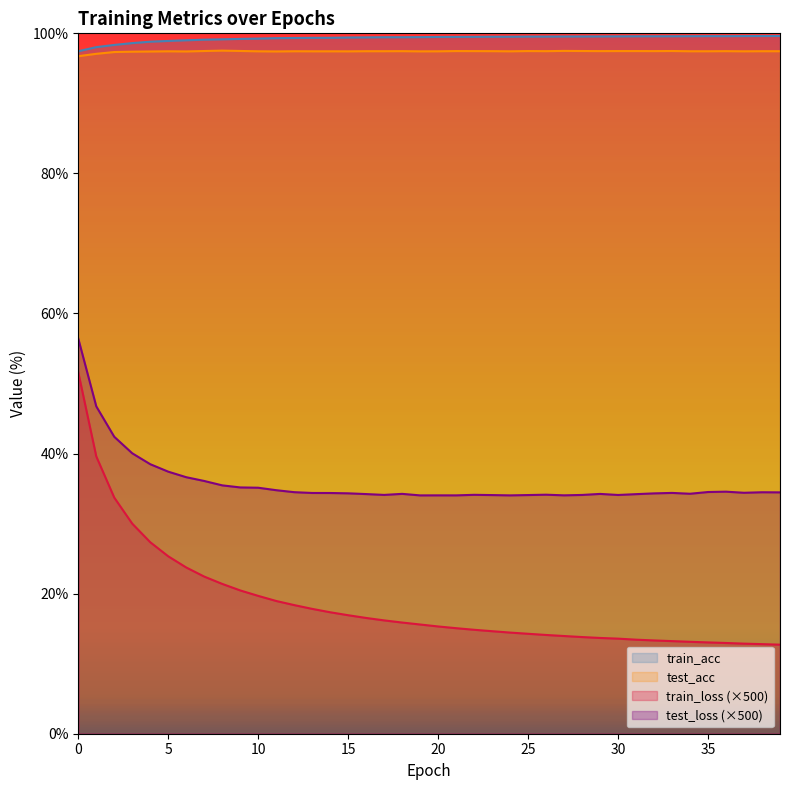

The value of test_loss at 35 is 59.2. True or false?

False